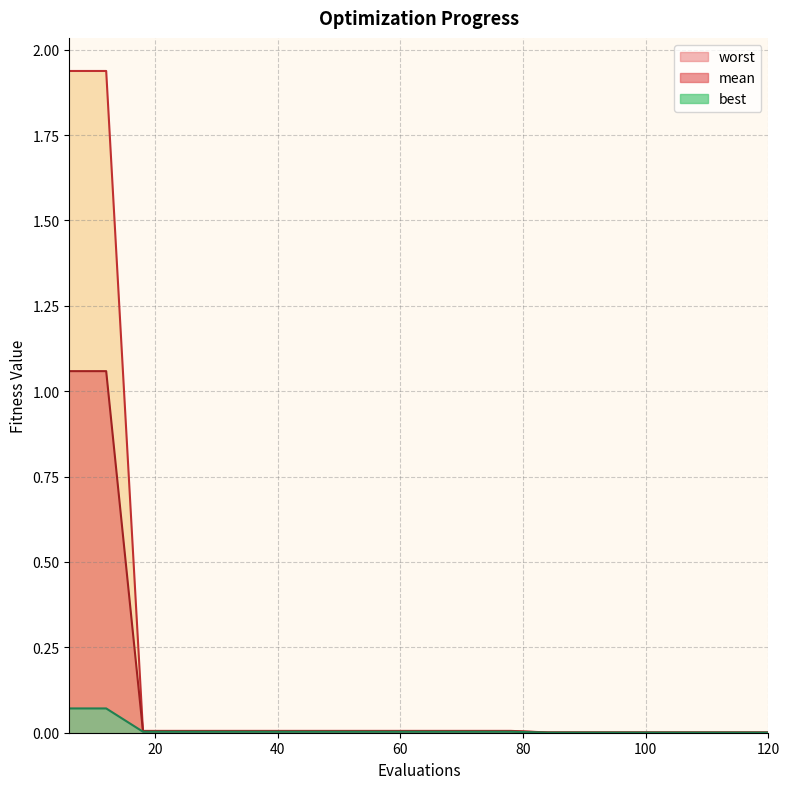

True or false: best has a value of 0.1 at 12.

True